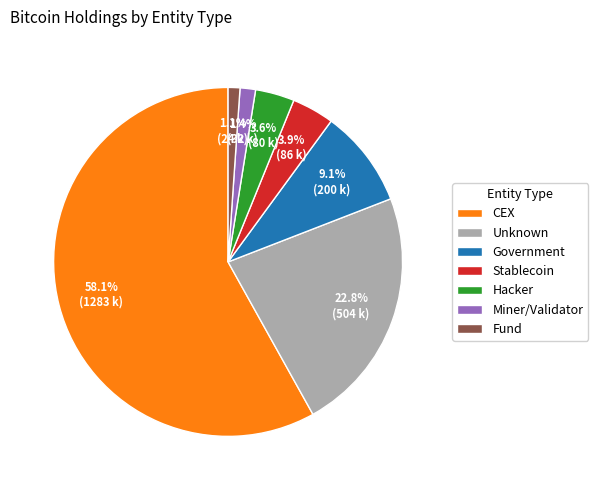

What percentage is NOT represented by Stablecoin?

96.1%